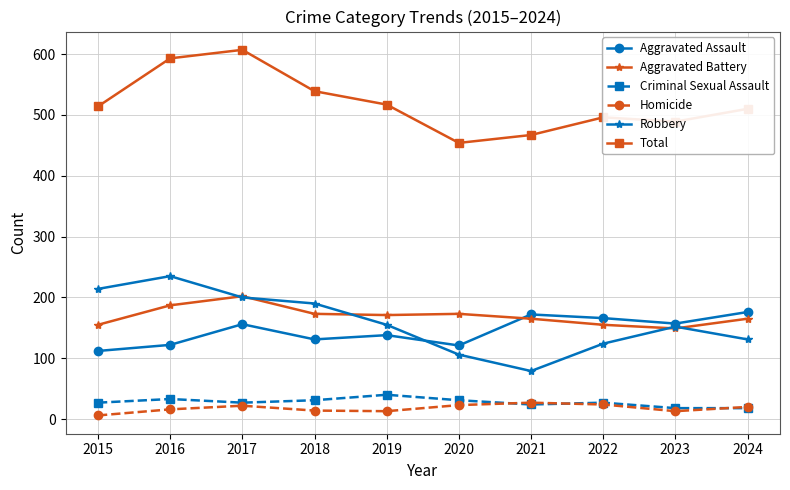

Which series has the largest total across all categories?

Total